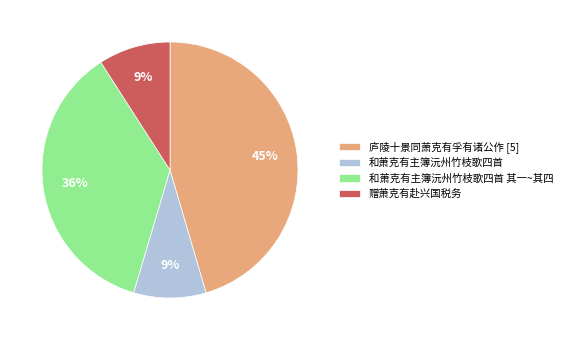

To the nearest percent, what portion does 和萧克有主簿沅州竹枝歌四首 其一~其四 represent?

36%